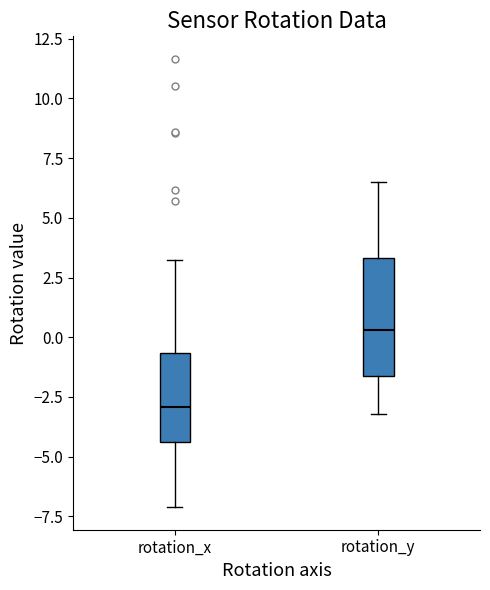

Comparing the boxes themselves (not the whiskers), which one is the tallest?

rotation_y